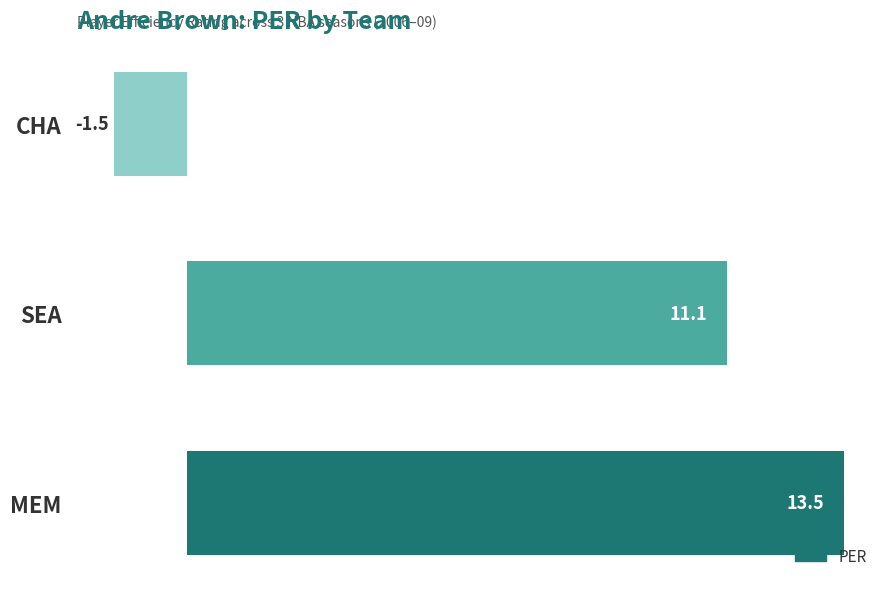

Approximately how many times larger is the value at SEA compared to MEM?

0.8